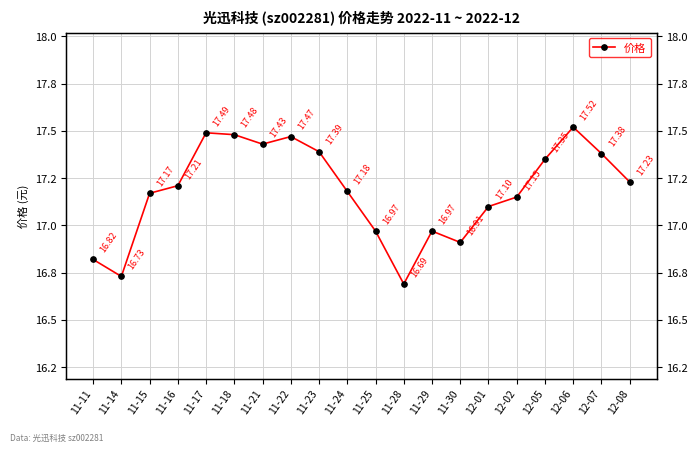

What is the sum of all values?

343.6